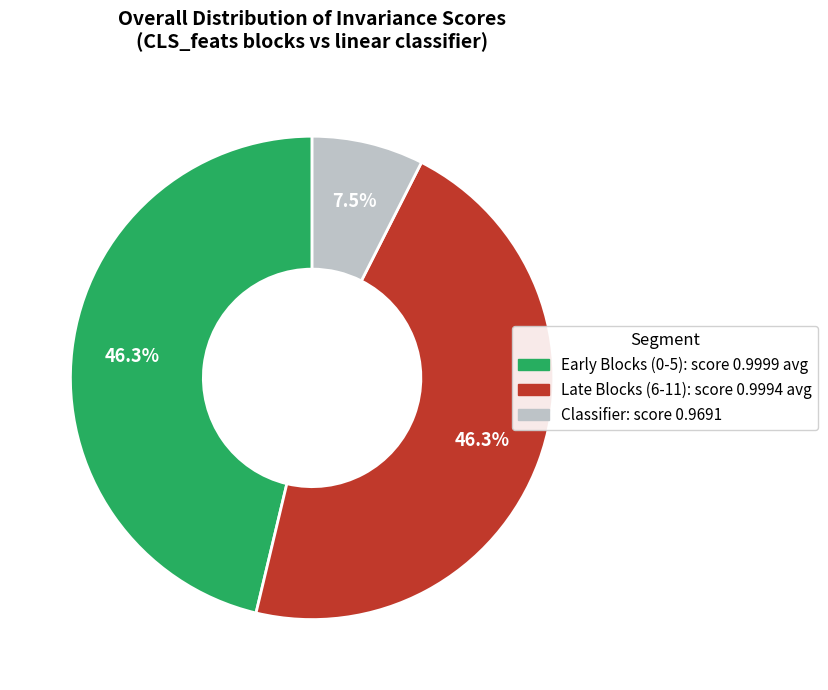

Count the number of slices in the pie.

3